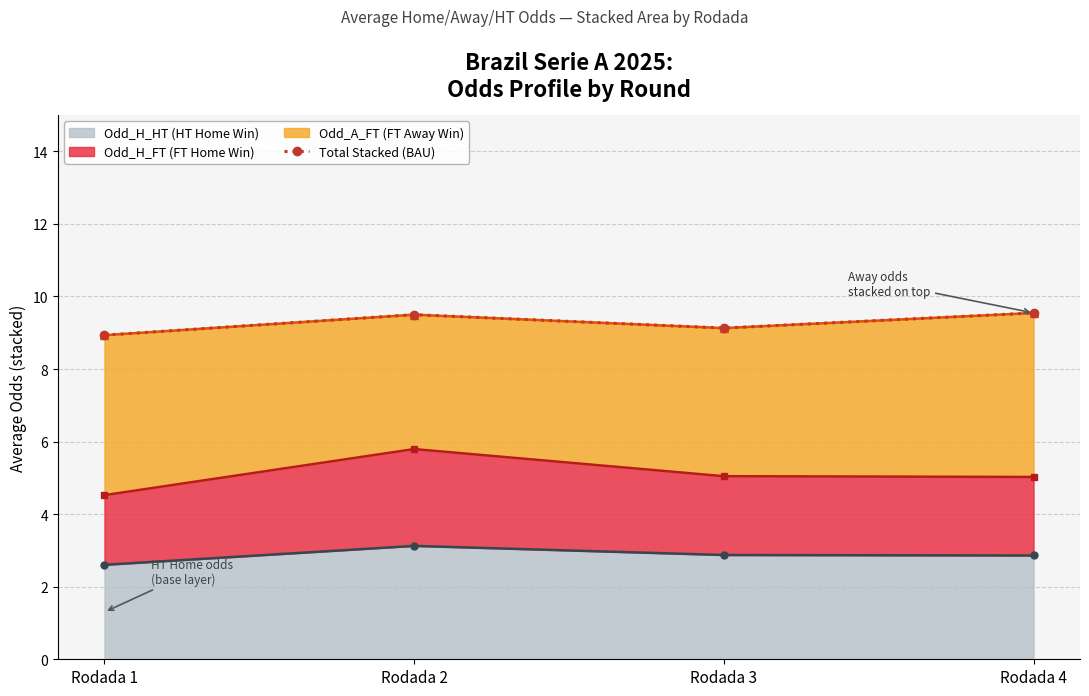

What is the maximum value shown in the chart?

9.5